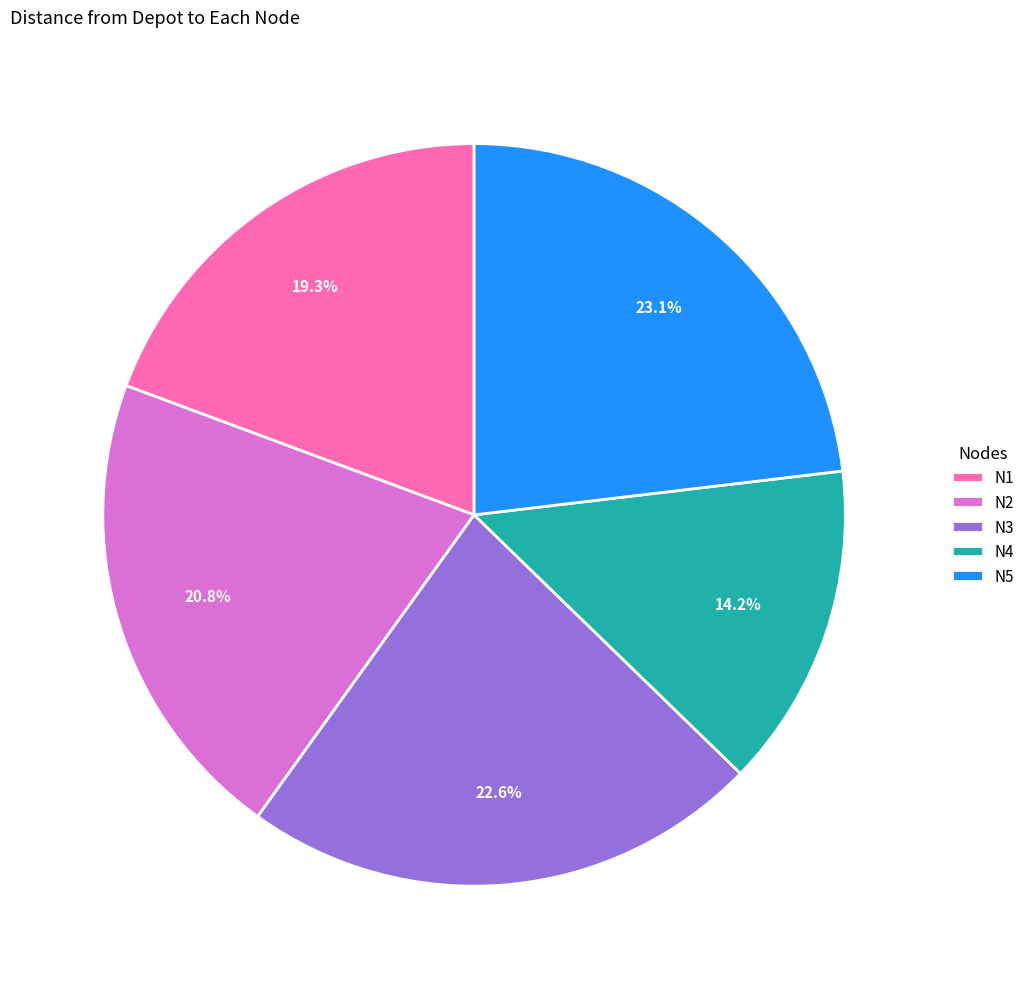

Which category has the smallest portion of the pie?

N4